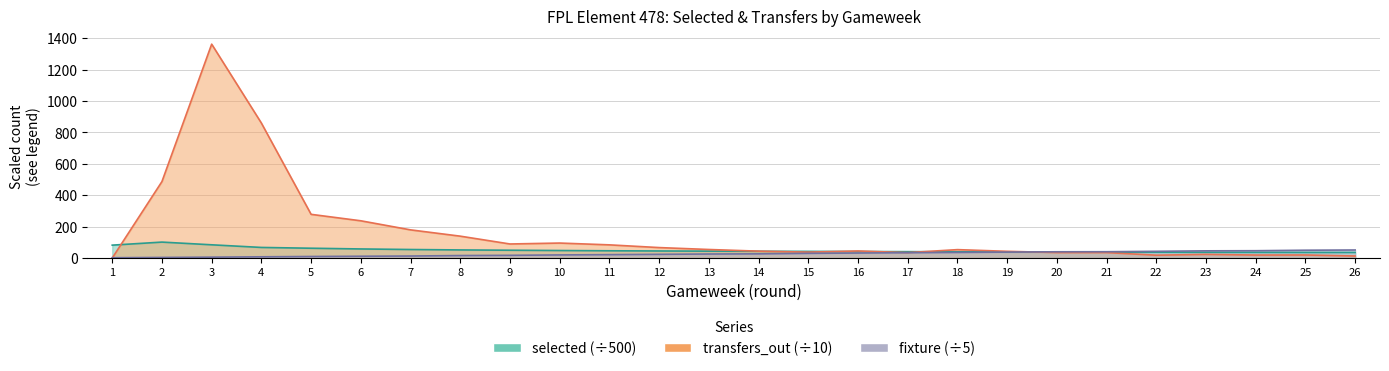

Which series ends up on top after the final intersection of transfers_out and fixture?

fixture